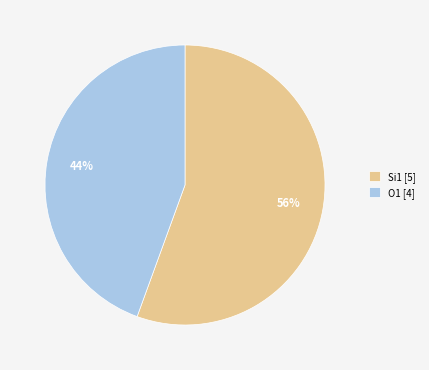

How many slices are in this pie chart?

2